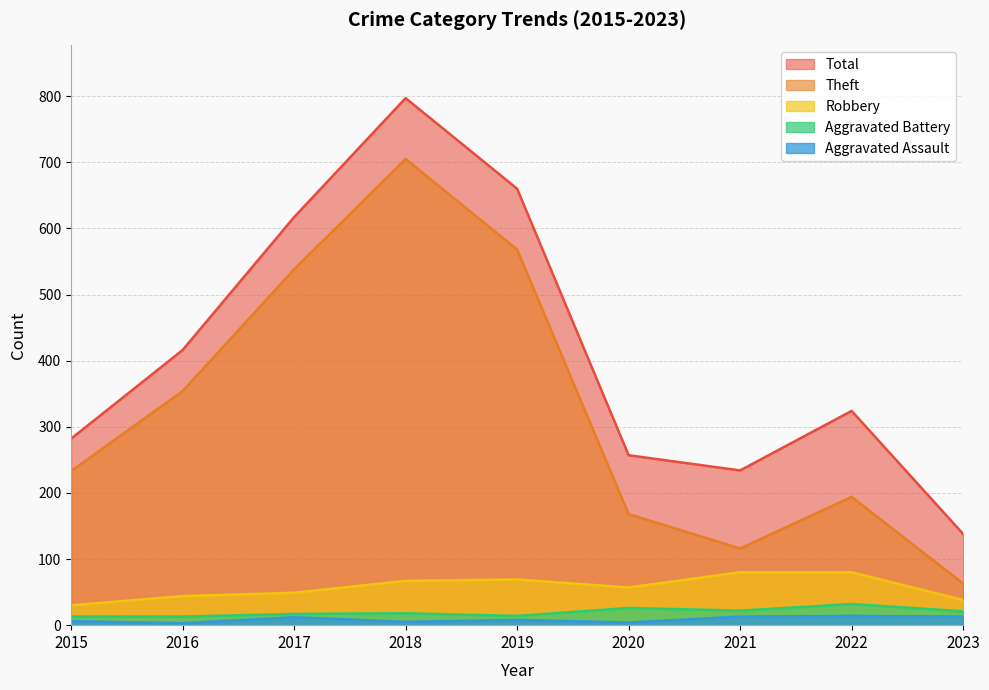

What value does the Robbery series have at 2020, to the nearest 5?

55